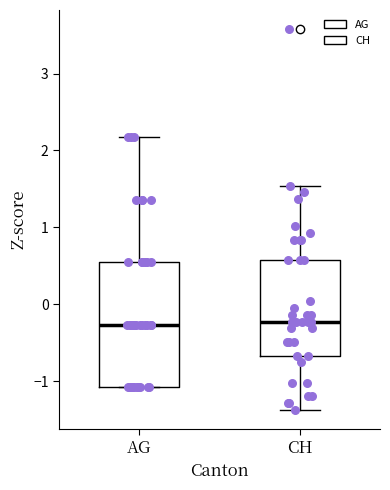

Reading left to right, transcribe this box plot: for each box, give where its median line is, the range the box spans, and where its two whiskers end, as read against the y-axis. The values are not printed on the chart, so give them approximately, as read against the axis.

AG: median -0.3, box -1.1 to 0.5, whiskers -1.1 to 2.2
CH: median -0.2, box -0.7 to 0.6, whiskers -1.4 to 1.5